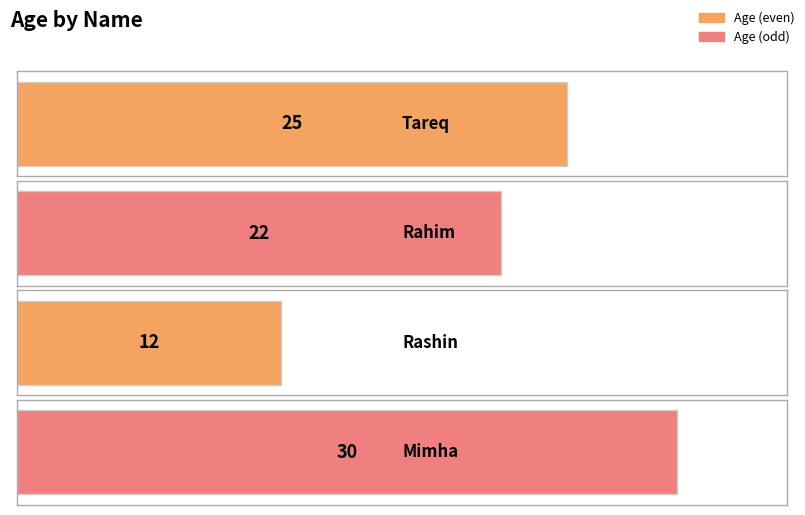

What is the difference between the values at Tareq and Rashin?

13